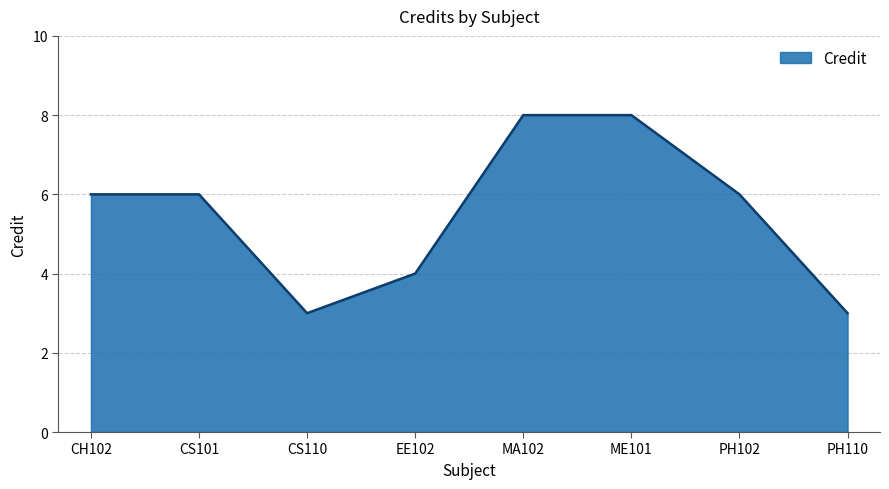

What is the maximum value shown in the chart?

8